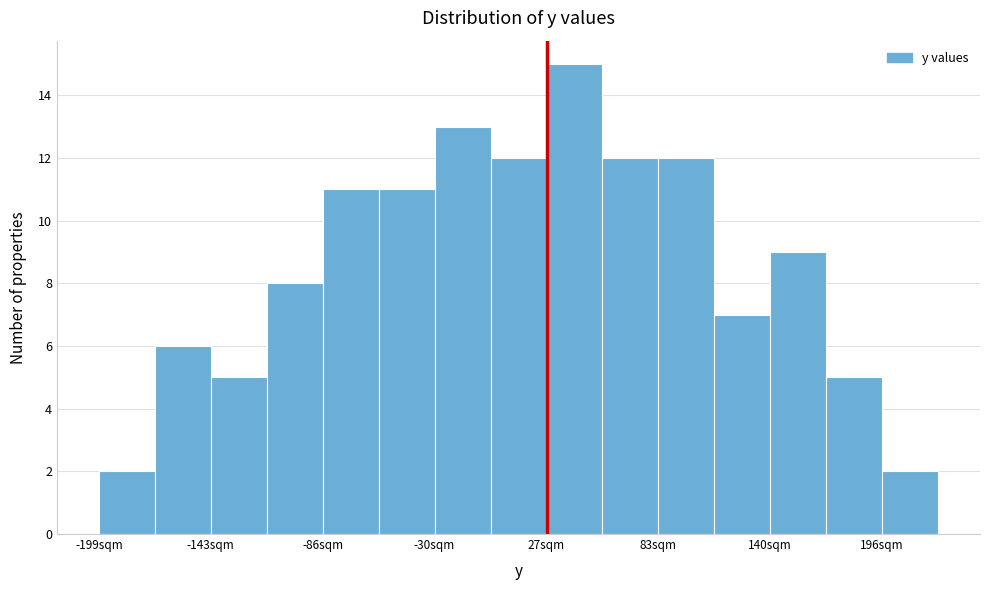

Read against the x-axis, roughly where is the centre of the tallest bar?

40